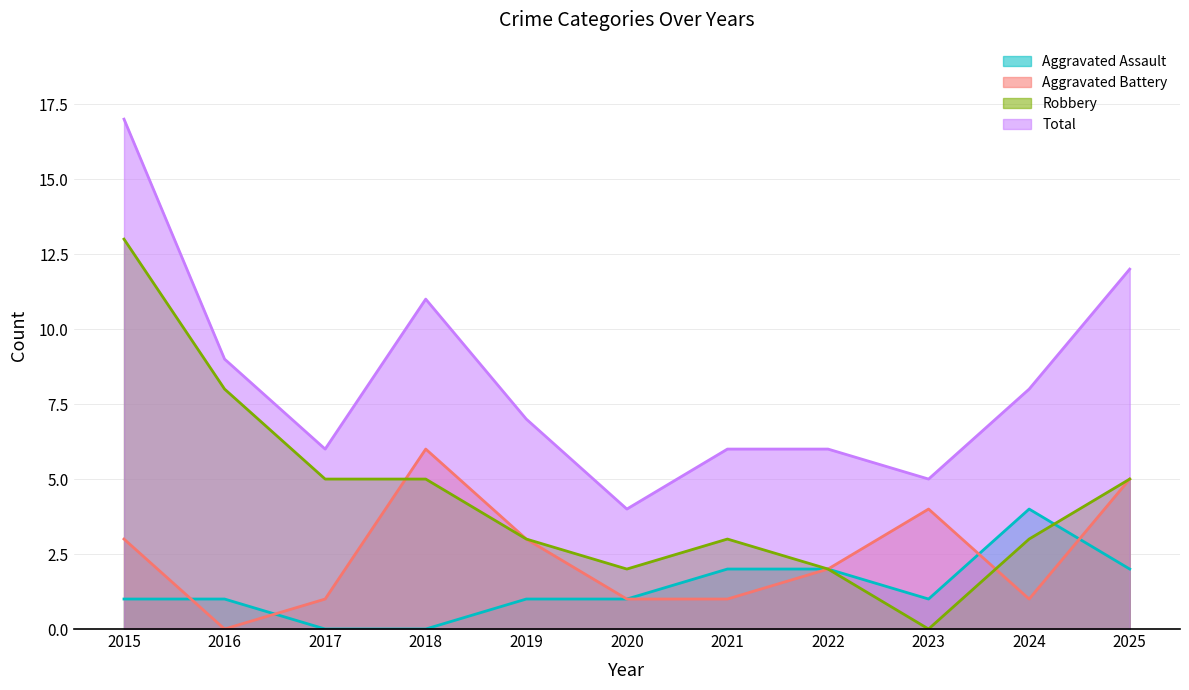

Reading left to right, transcribe all the data shown in this chart.

Aggravated Assault: 1	1	0	0	1	1	2	2	1	4	2
Aggravated Battery: 3	0	1	6	3	1	1	2	4	1	5
Robbery: 13	8	5	5	3	2	3	2	0	3	5
Total: 17	9	6	11	7	4	6	6	5	8	12